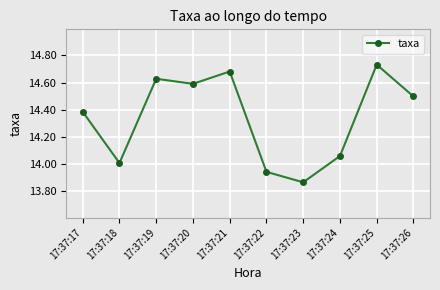

At which category does the chart reach its minimum across all series?

17:37:23